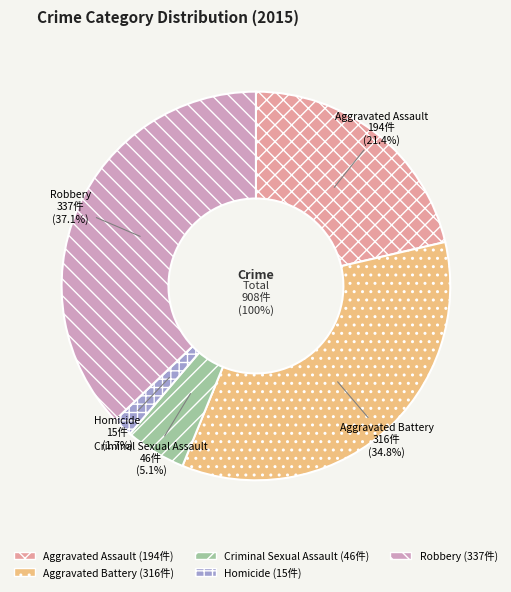

How many segments does this pie chart have?

5